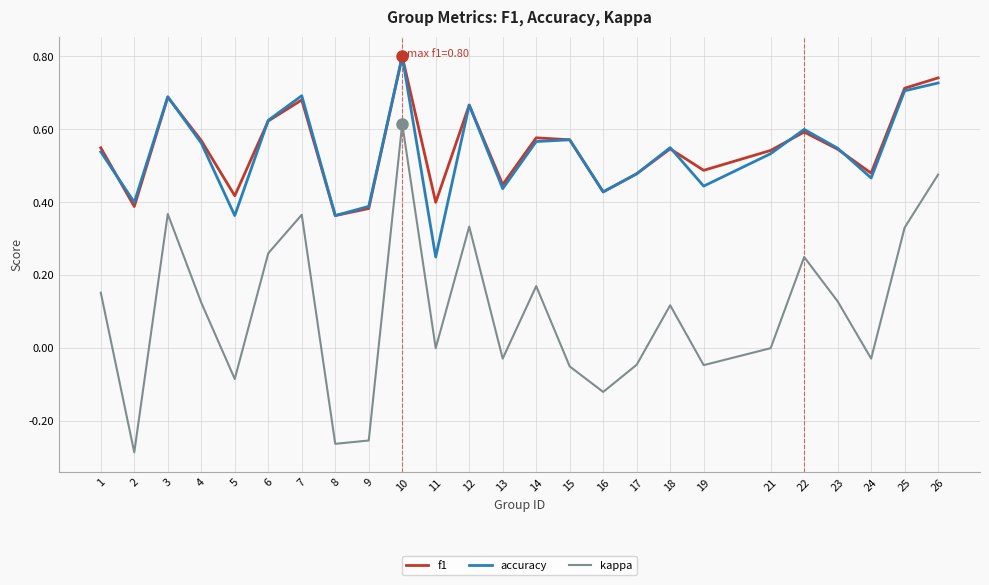

What is the total value across all series at 7?

1.7